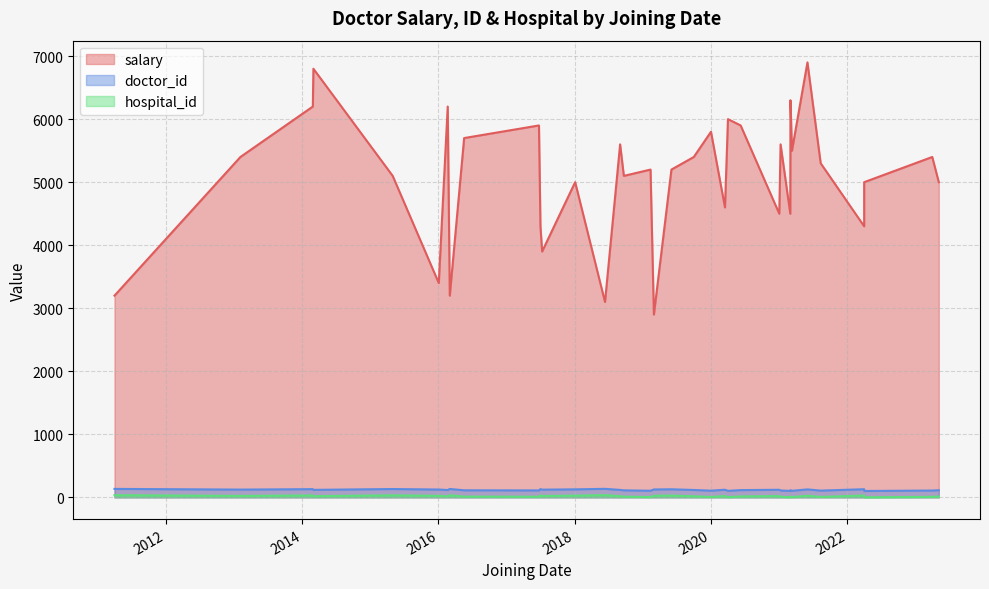

What is the total value across all series at 2021-01-01?

4640